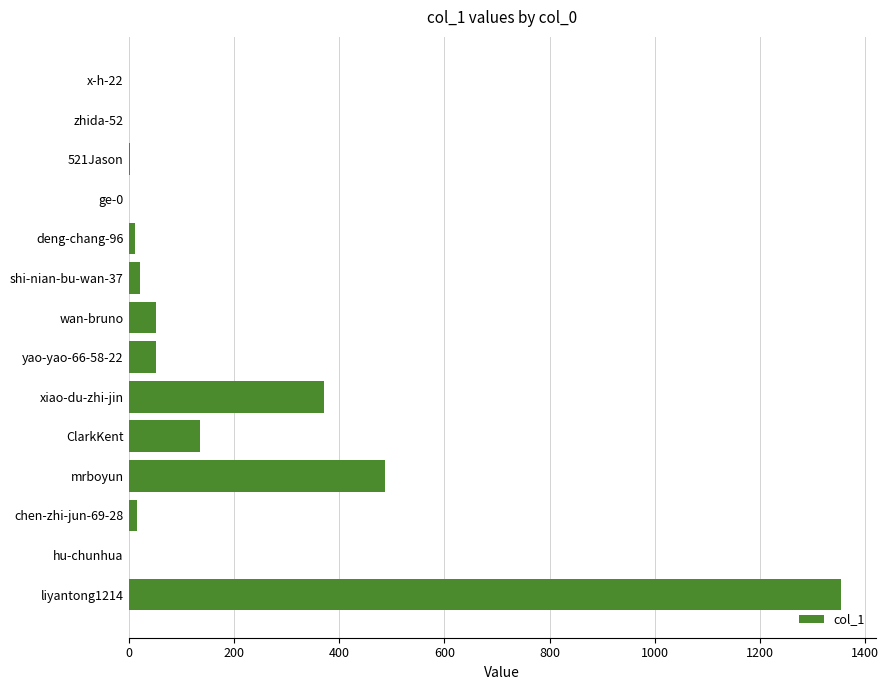

What is the change in value from zhida-52 to liyantong1214?

+1353